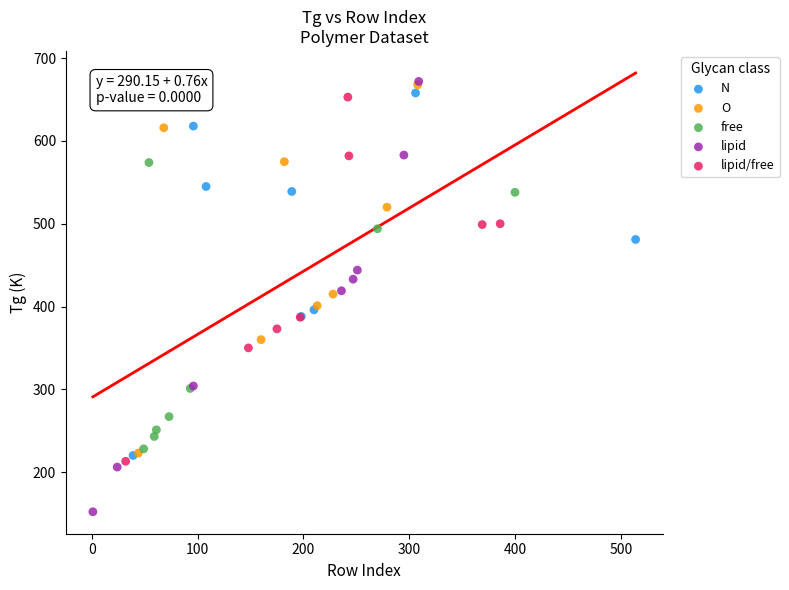

Which series has the widest spread of Y values?

lipid